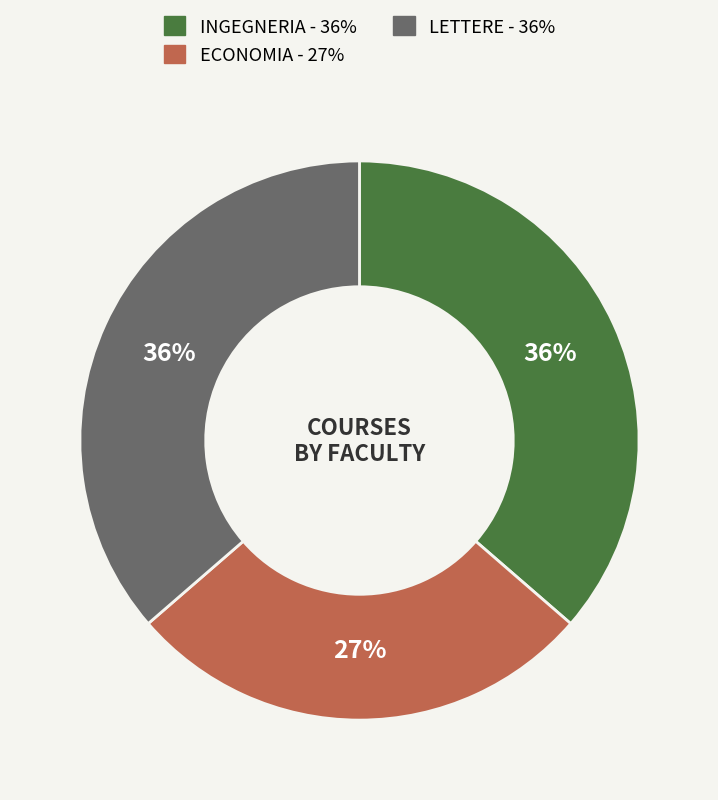

To the nearest percent, what is the average slice percentage?

33%